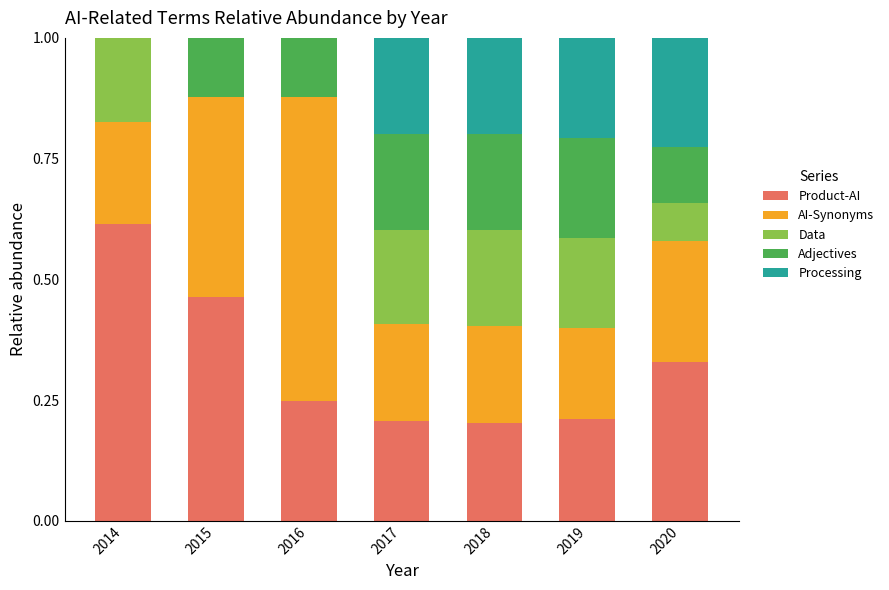

What is the total value across all series at 2016?

1.0